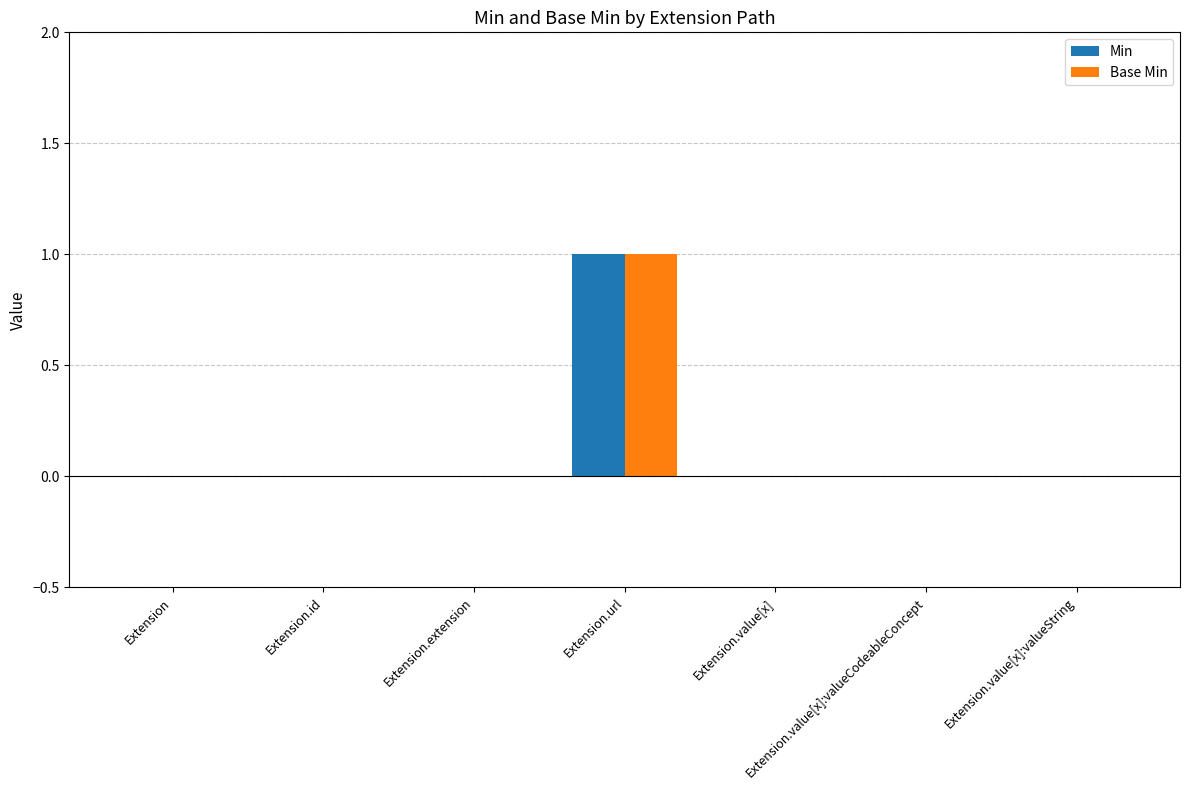

How many Min values are between 0 and 1?

7